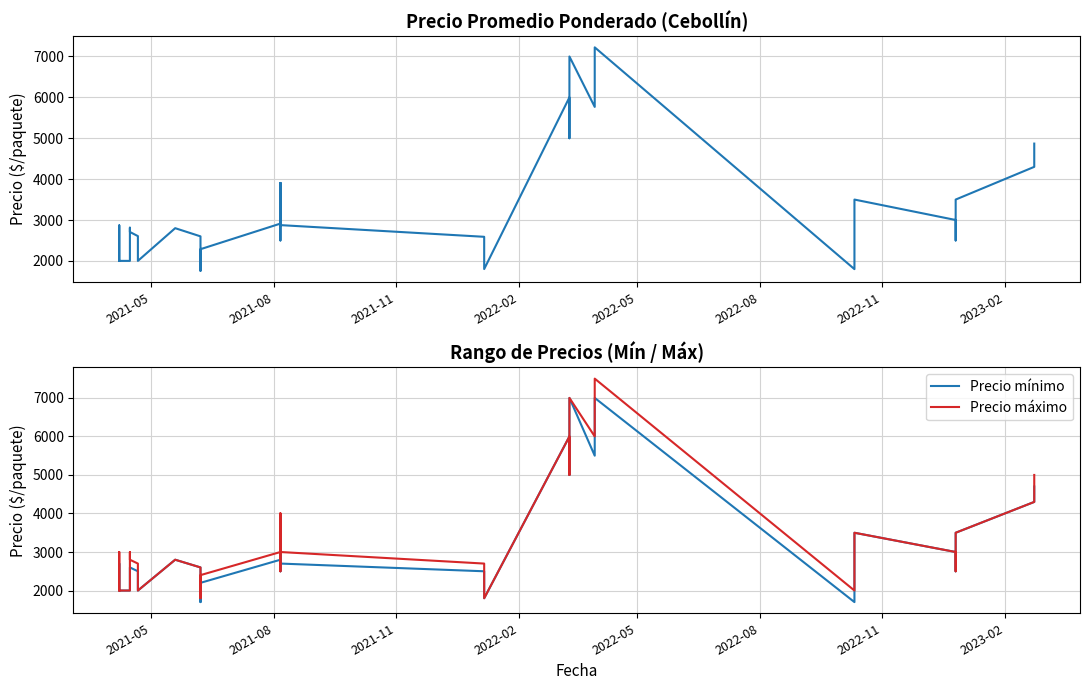

The value of Precio máximo at 36 is 909. True or false?

False